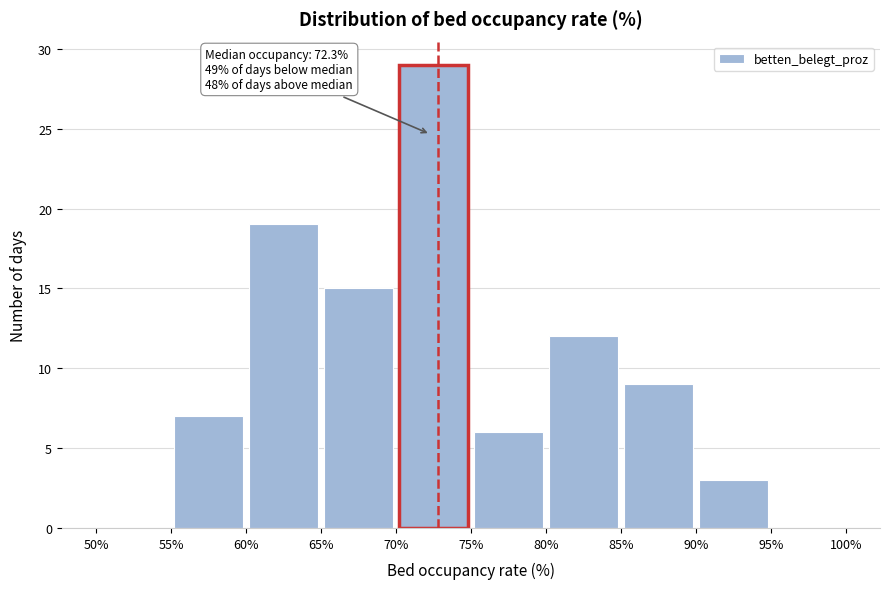

Over which range of the x-axis is the bar tallest?

70% to 75%